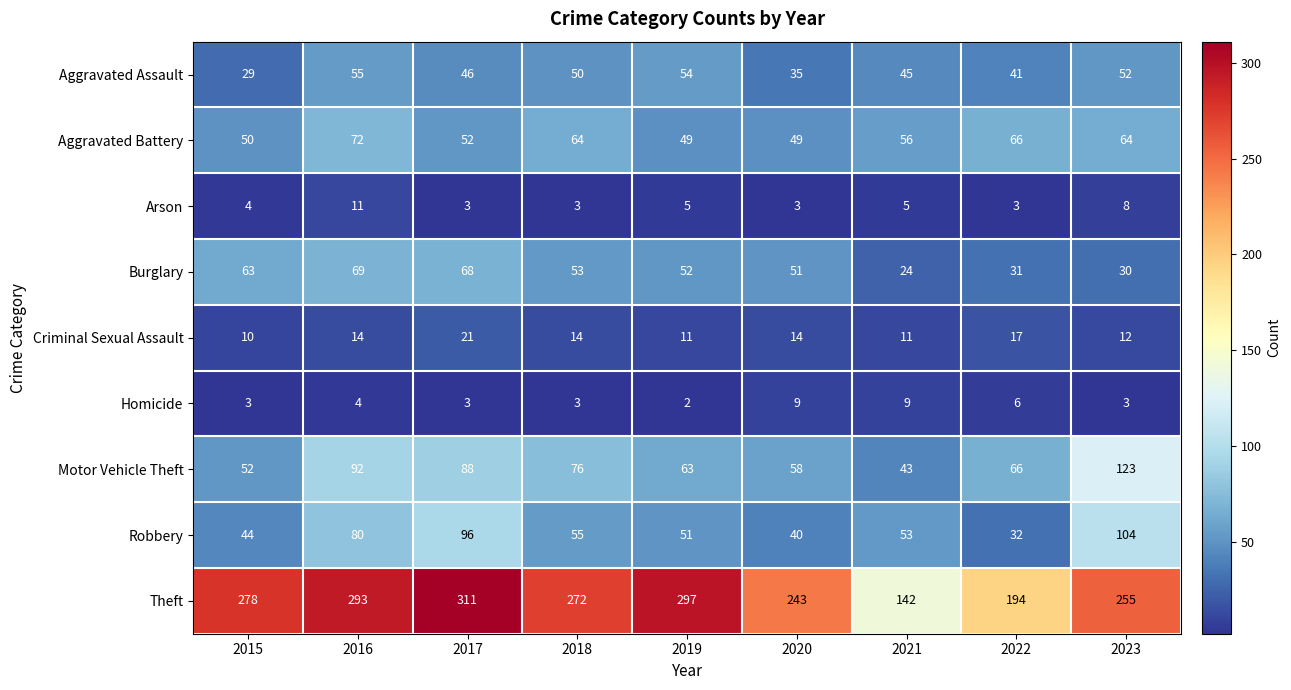

At 2021, list the series in order from largest to smallest.

Theft, Aggravated Battery, Robbery, Aggravated Assault, Motor Vehicle Theft, Burglary, Criminal Sexual Assault, Homicide, Arson